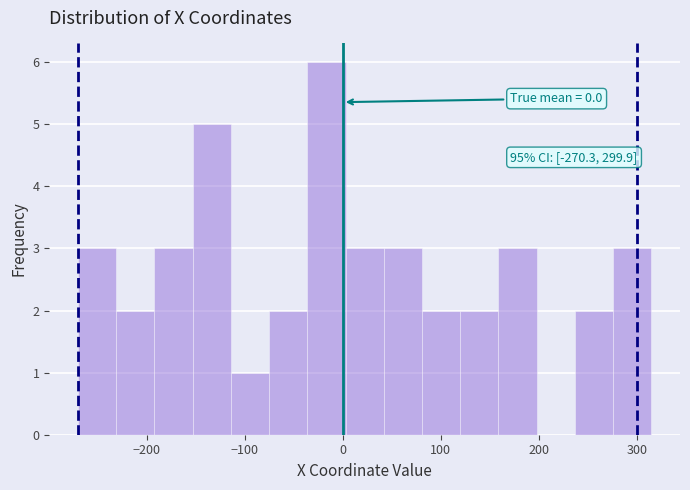

Around what value on the x-axis is the tallest bar? Give the approximate position of its centre, as read against the axis.

-20